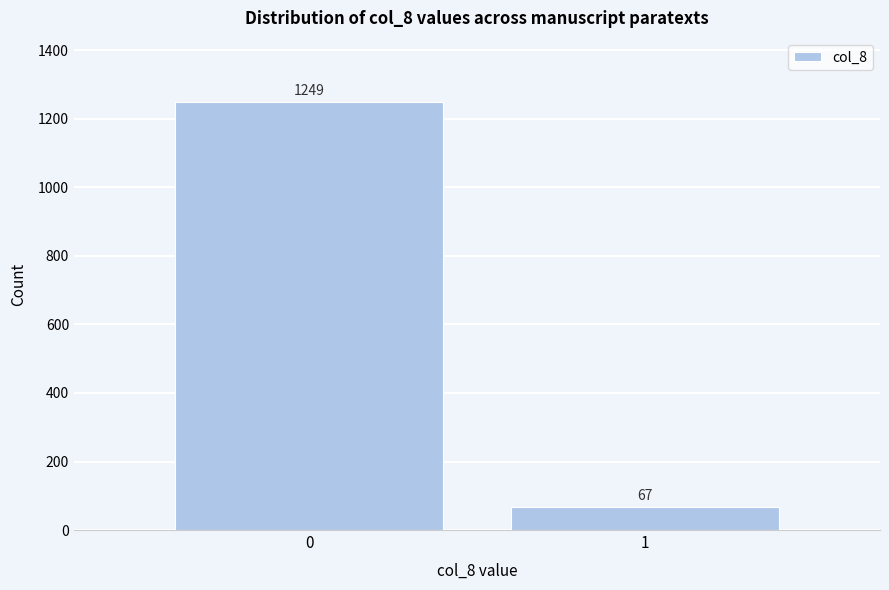

Reading right to left, extract all data points from this chart.

67	1249